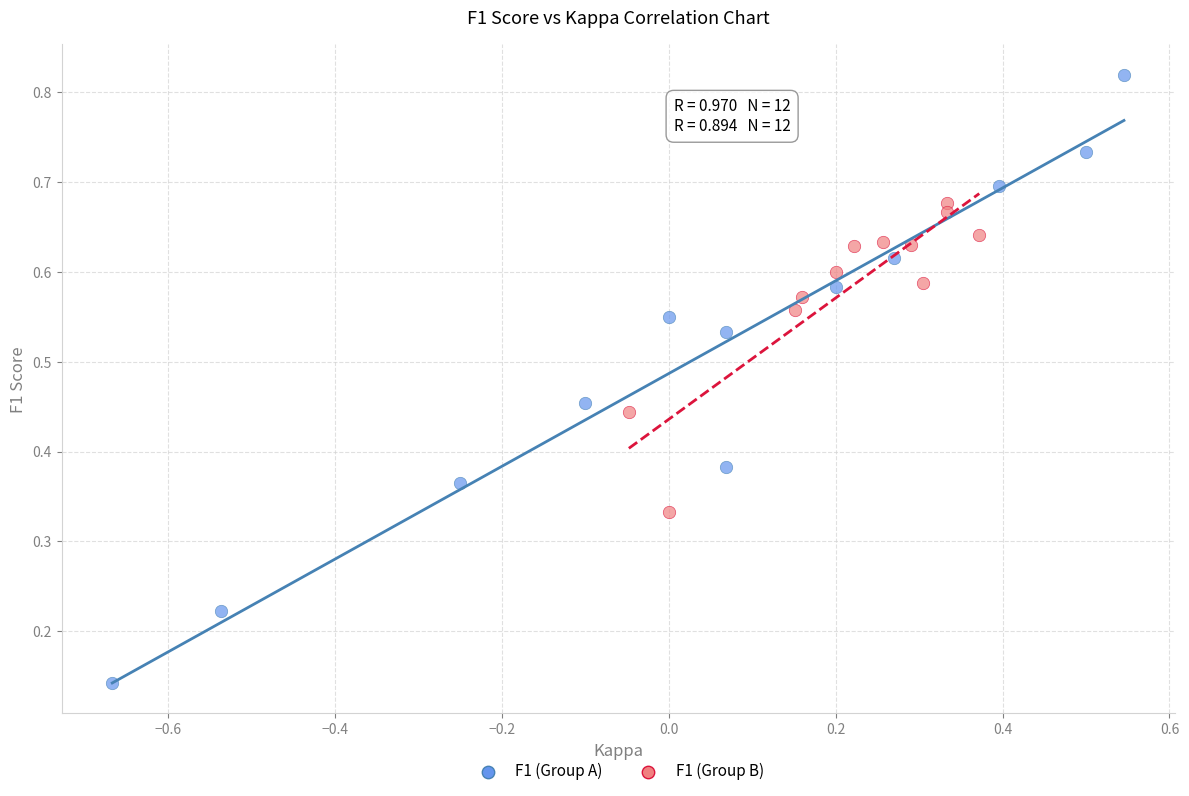

Which series reaches the maximum Y coordinate?

F1 (Group A)